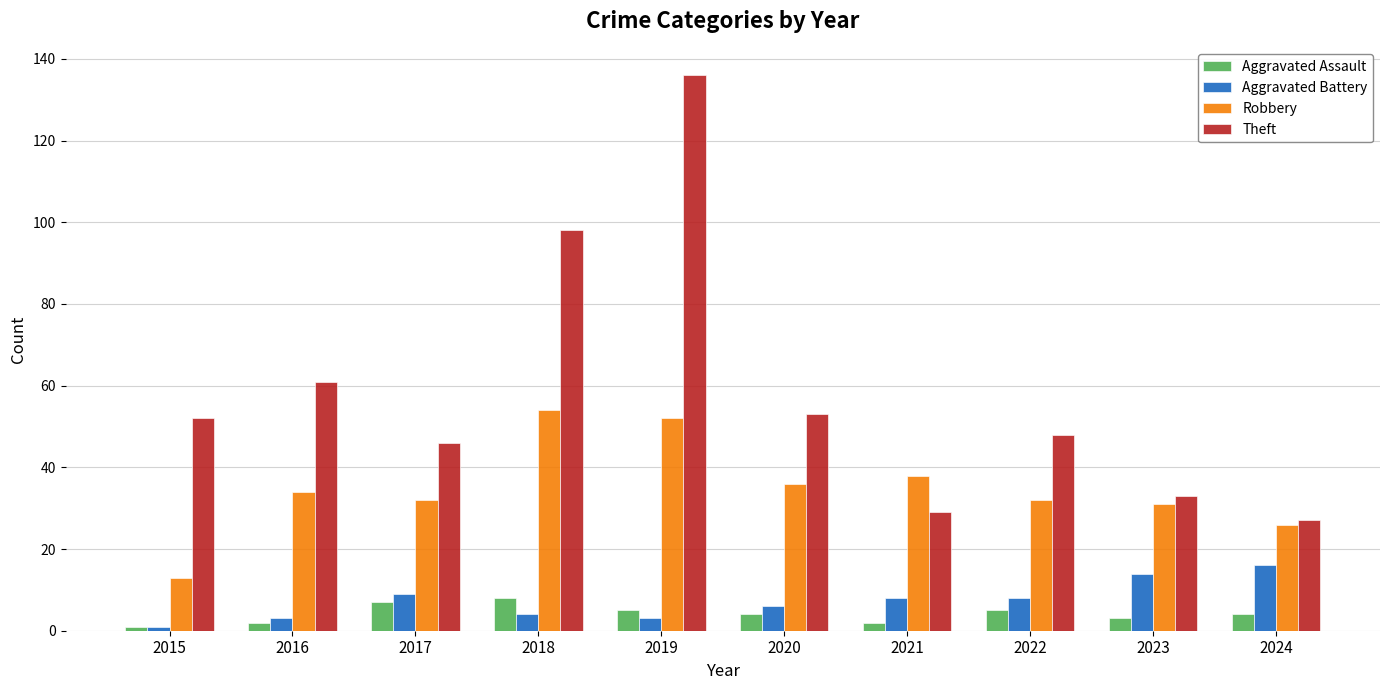

Reading left to right, transcribe all the data shown in this chart.

Aggravated Assault: 2015=1	2016=2	2017=7	2018=8	2019=5	2020=4	2021=2	2022=5	2023=3	2024=4
Aggravated Battery: 2015=1	2016=3	2017=9	2018=4	2019=3	2020=6	2021=8	2022=8	2023=14	2024=16
Robbery: 2015=13	2016=34	2017=32	2018=54	2019=52	2020=36	2021=38	2022=32	2023=31	2024=26
Theft: 2015=52	2016=61	2017=46	2018=98	2019=136	2020=53	2021=29	2022=48	2023=33	2024=27